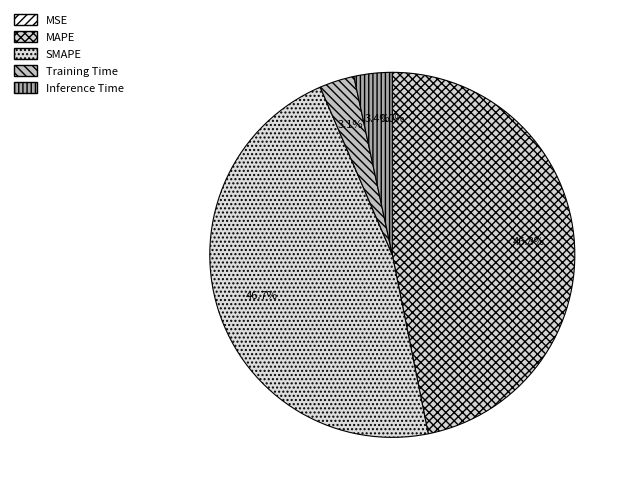

The MAPE slice represents 47% of the pie. True or false?

True